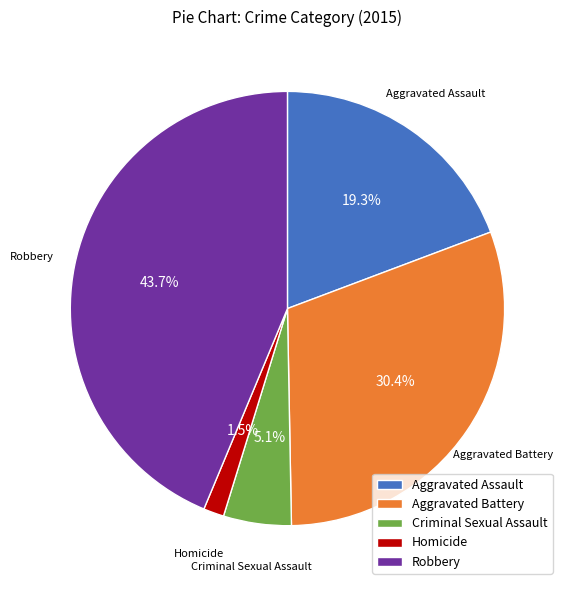

What percentage do Robbery and Aggravated Battery together represent?

74.1%